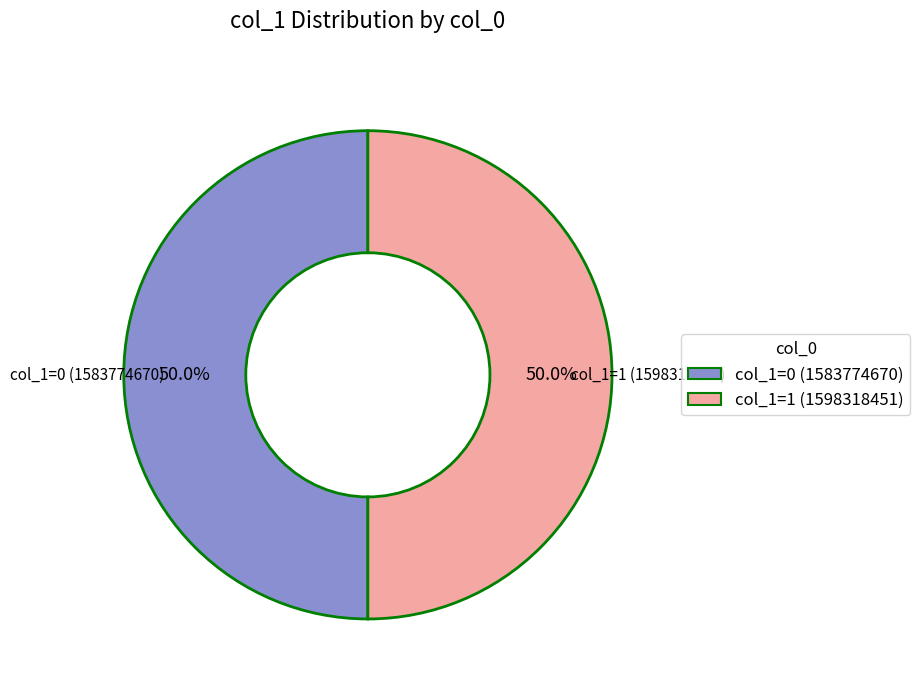

What is the ratio of the value at col_1=1 (1598318451) to the value at col_1=0 (1583774670)?

1.0